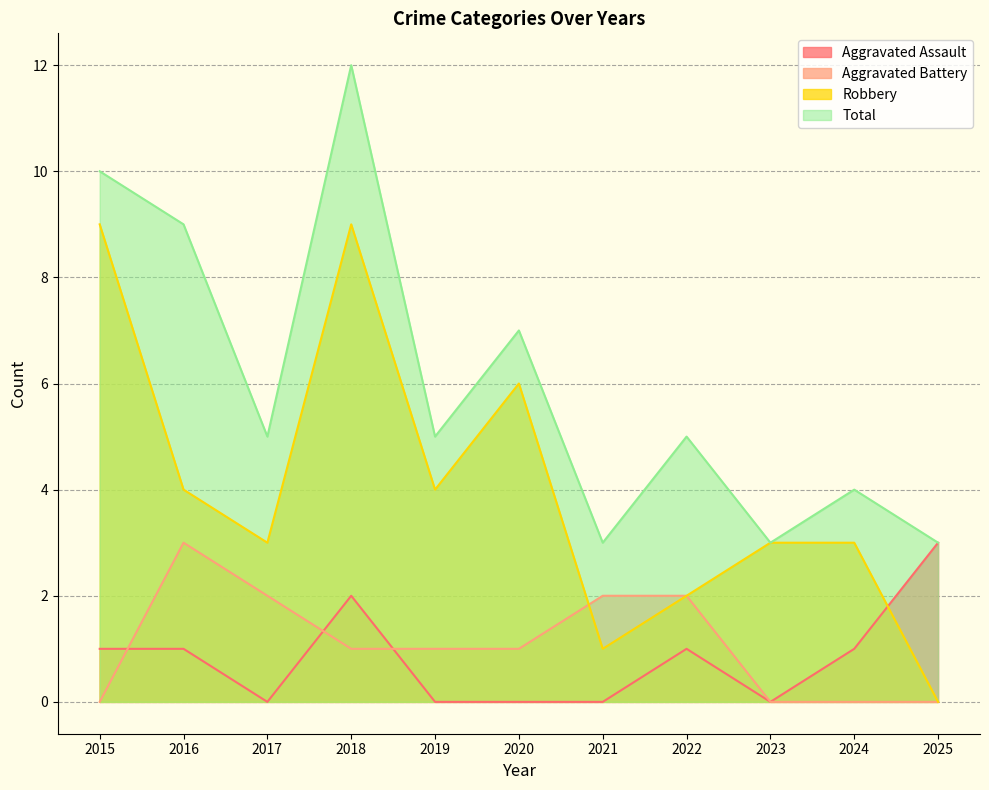

How many data points in Aggravated Assault are less than 1?

5